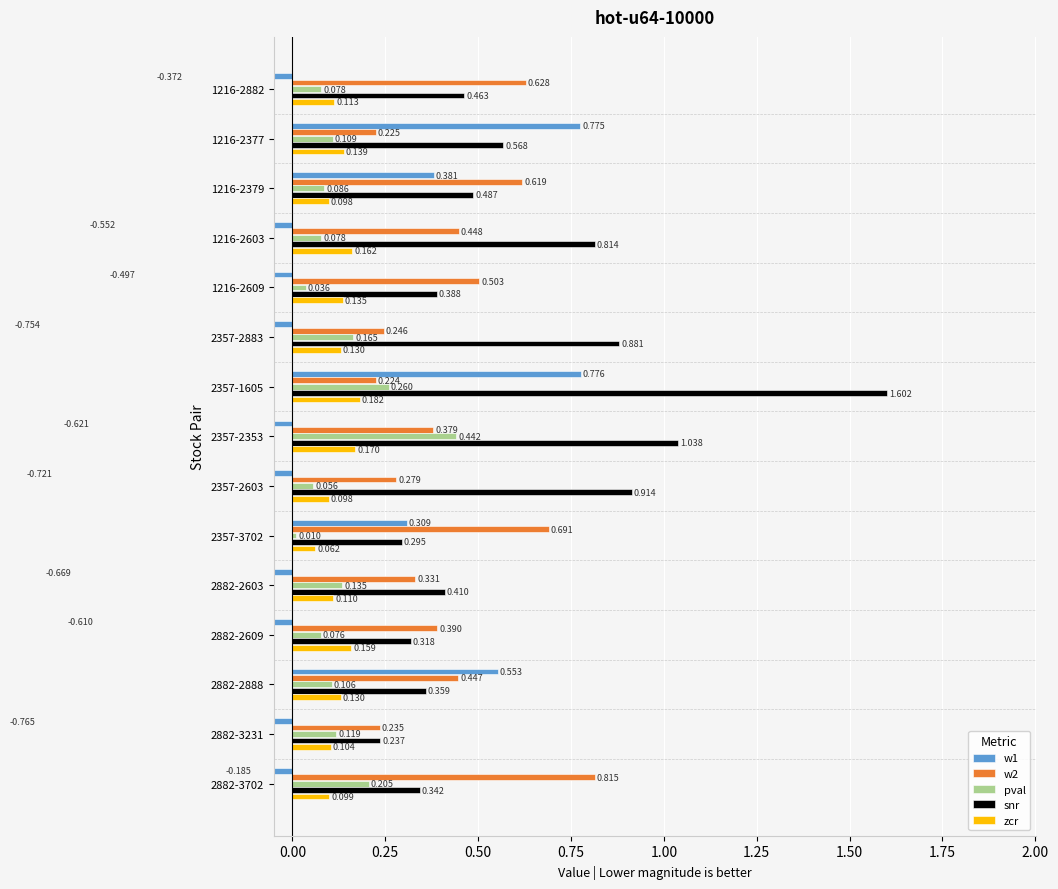

True or false: w2 has a value of 1.0 at 1216-2379.

False